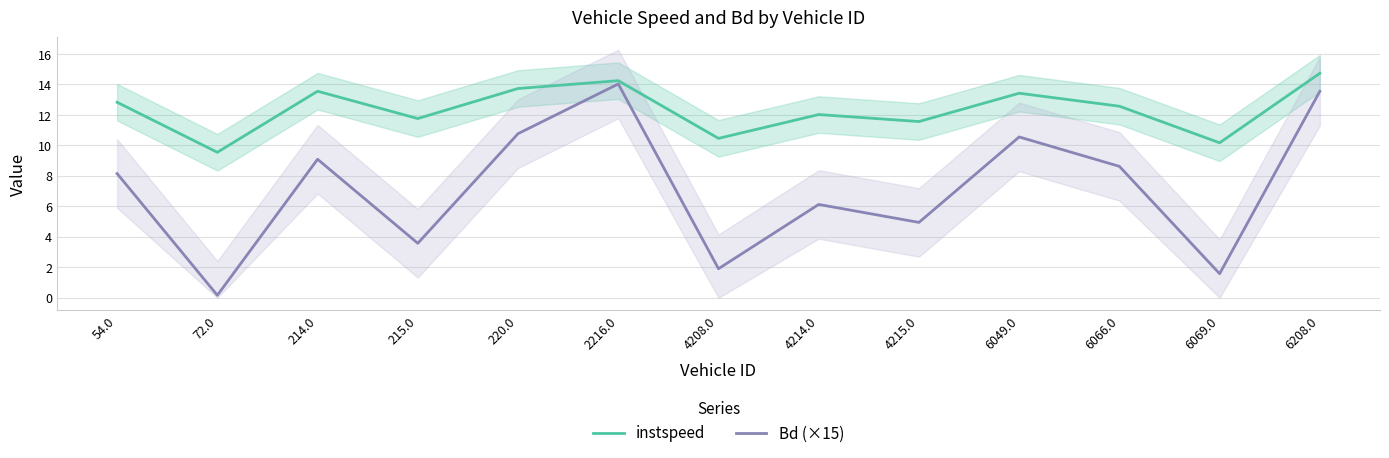

At which category does the chart reach its peak across all series?

6208.0